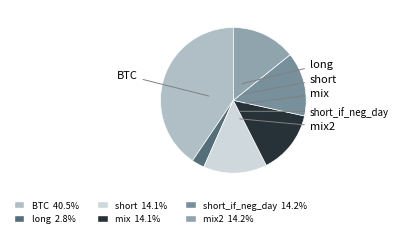

Rank the categories by value from lowest to highest.

long, short, mix, short_if_neg_day, mix2, BTC